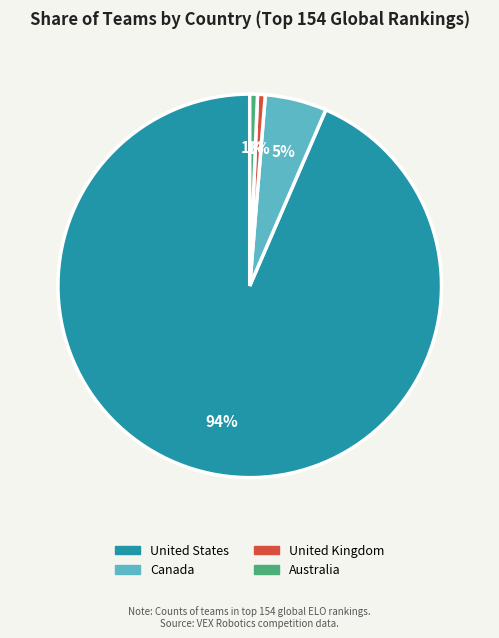

Which slice is the largest?

United States